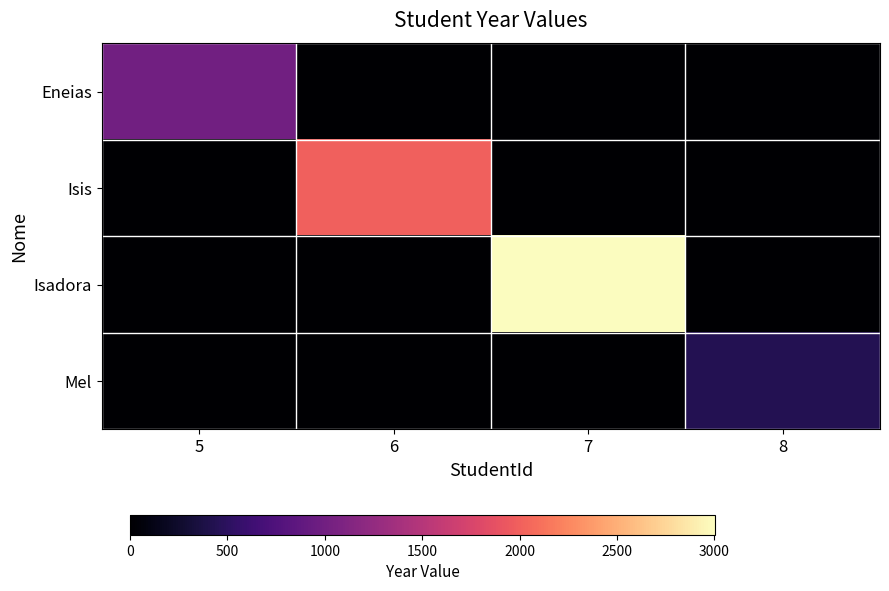

Between 8 and 6, which is larger?

8